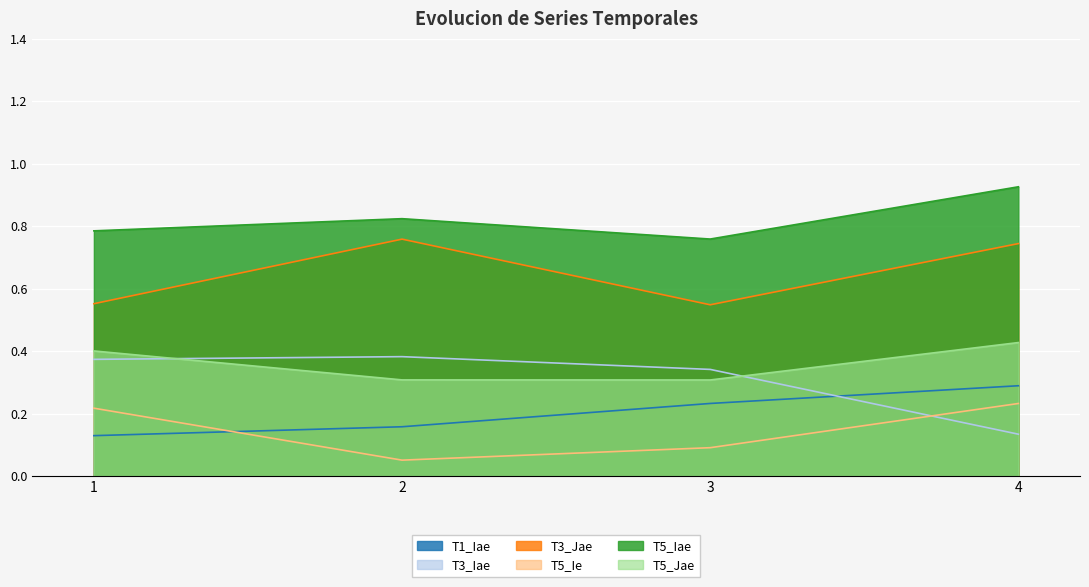

True or false: T5_Jae has more than 1 points higher than both neighbors.

False